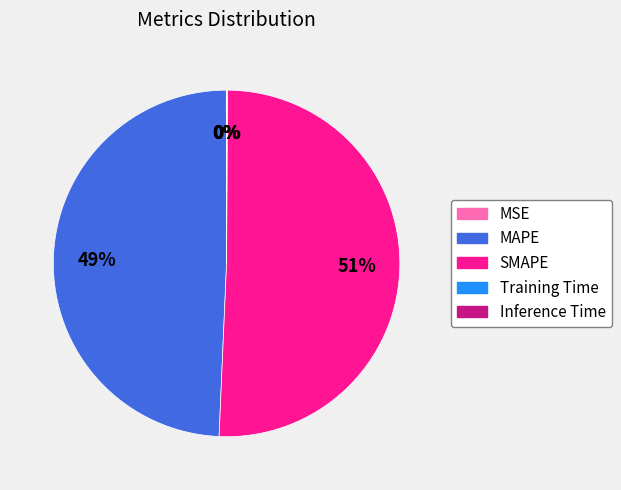

What percentage is the SMAPE slice, to the nearest percent?

51%